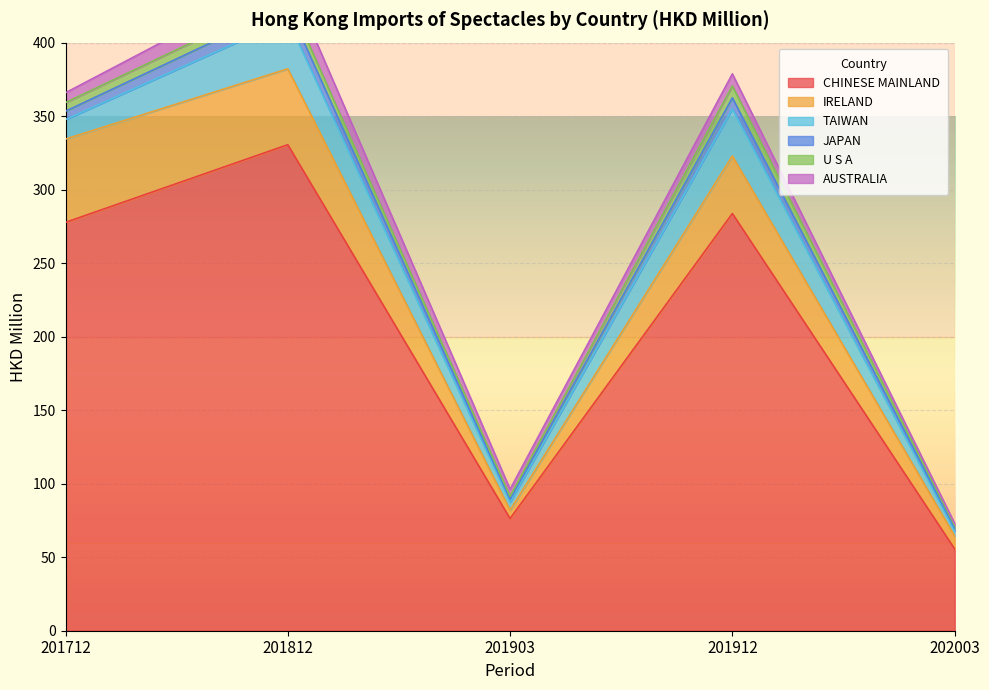

Which label corresponds to the largest value in the chart?

201812